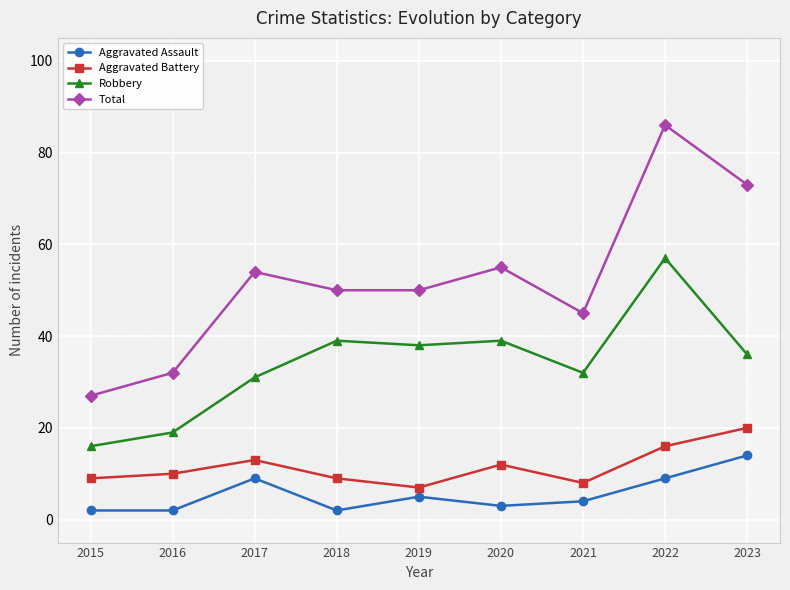

What is the difference between the maximum and minimum values in the Aggravated Assault series?

12